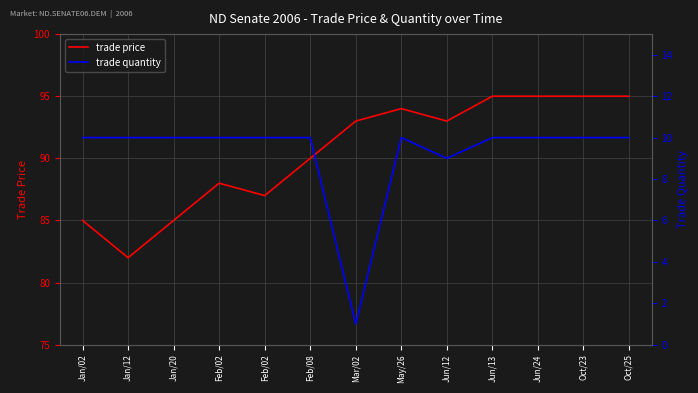

True or false: trade price and trade quantity intersect in this chart.

False